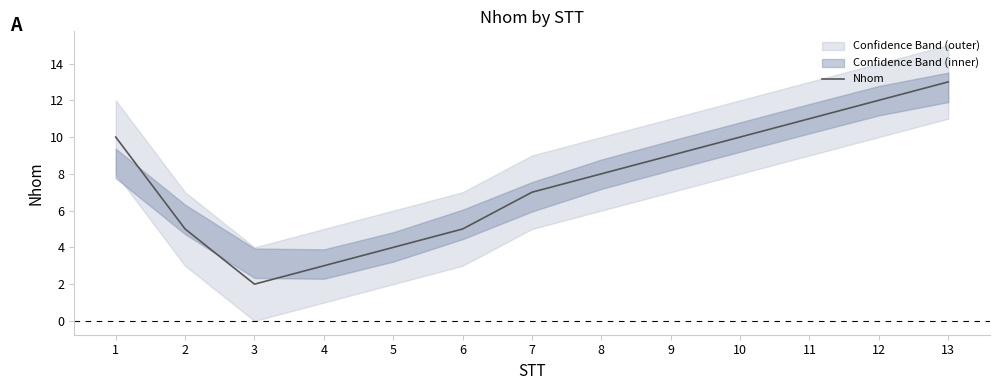

List the labels in order of value, smallest first.

3, 4, 5, 2, 6, 7, 8, 9, 1, 10, 11, 12, 13